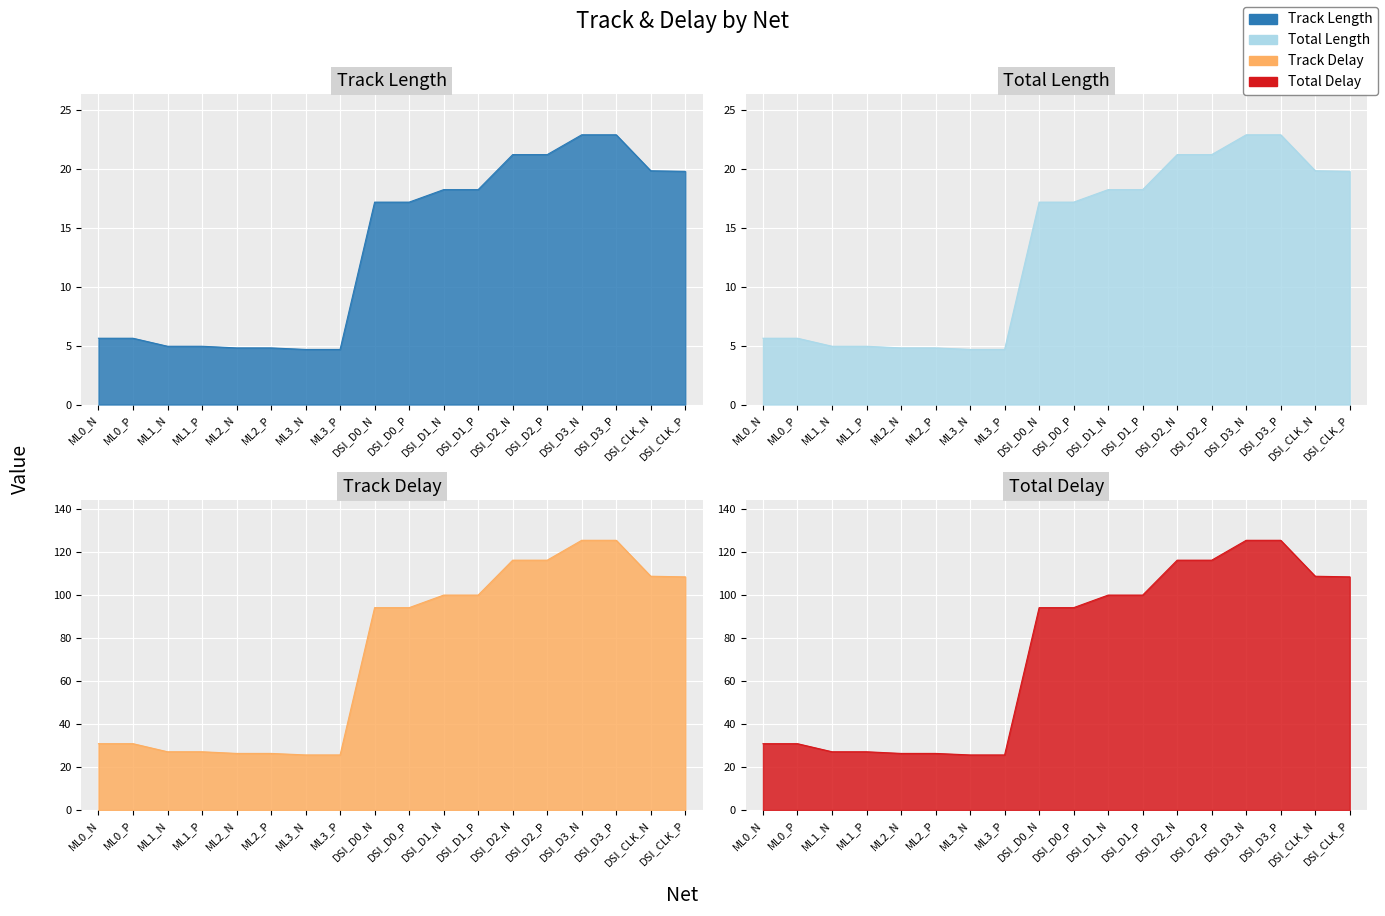

What is the difference between the highest and lowest values at DSI_D1_N?

81.9